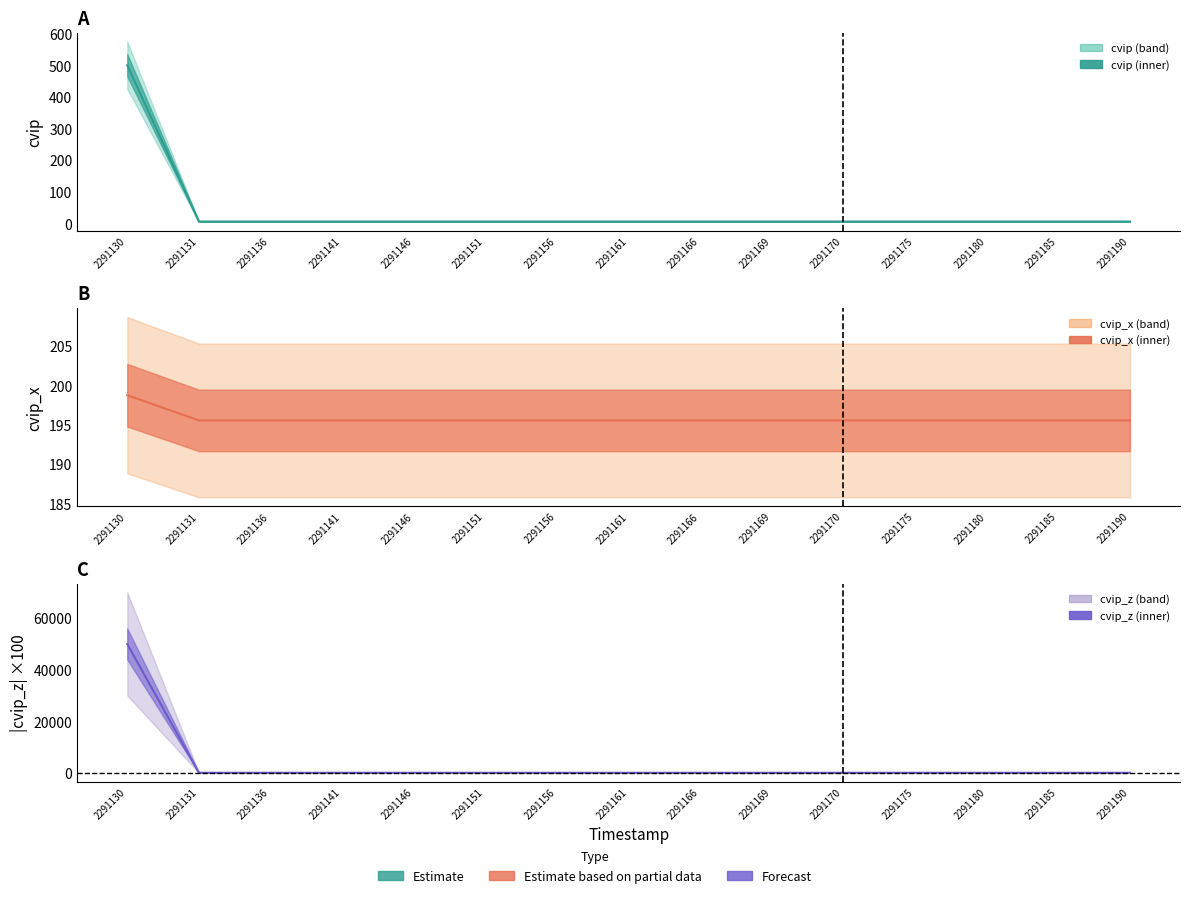

Where is cvip_z ×100 nearest to the value 24991?

2291131